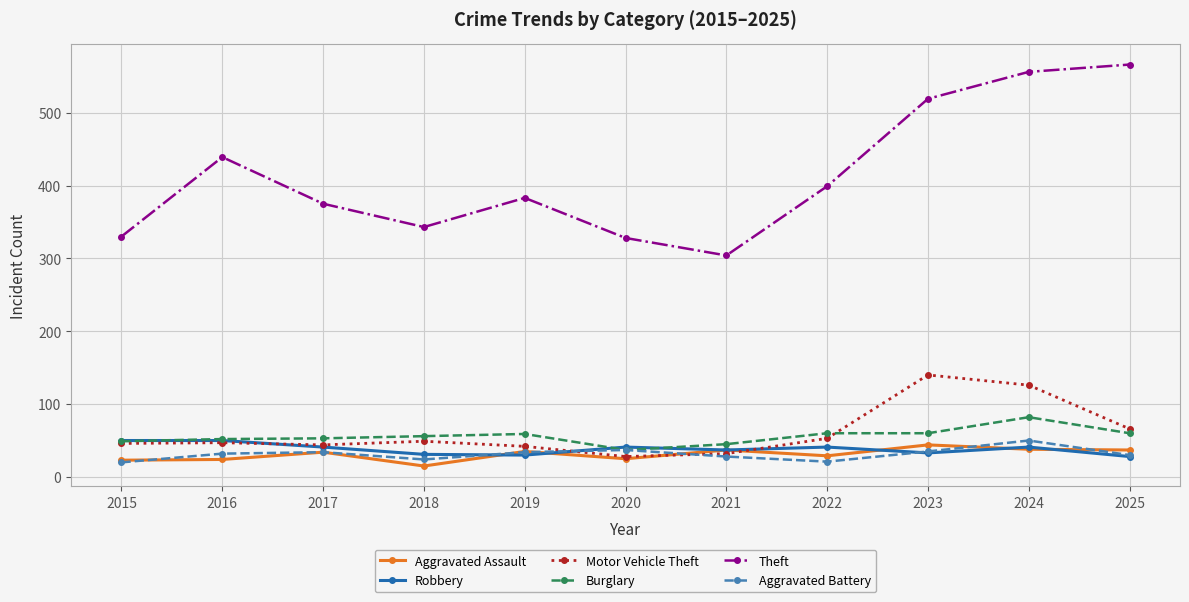

Which series changed the most between 2017 and 2018?

Theft